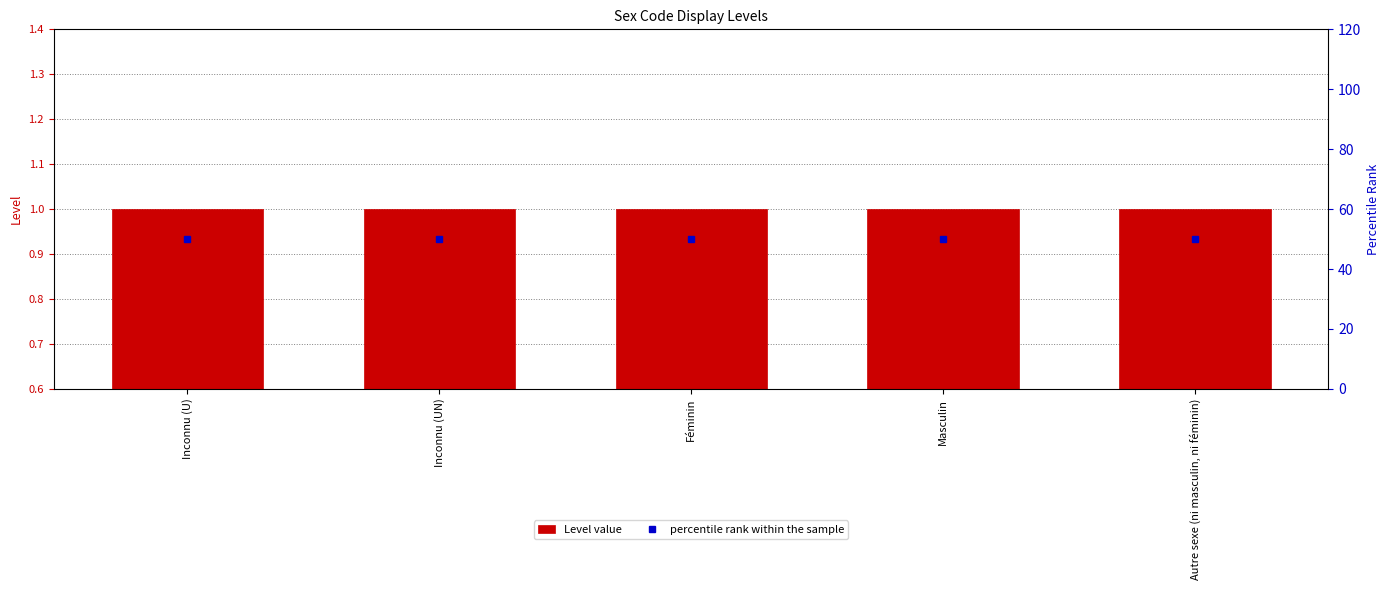

The percentile rank within the sample series shows 50 at Masculin. True or false?

True